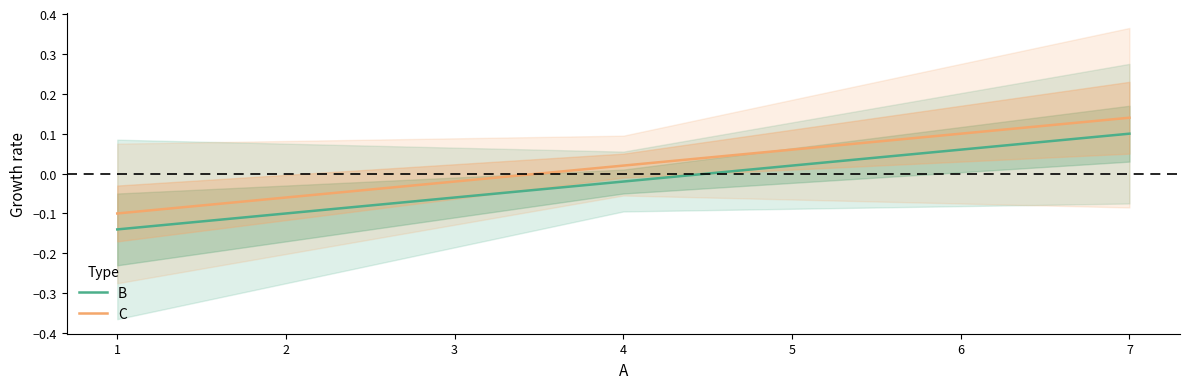

The value of C at 1 is 0.0. True or false?

False